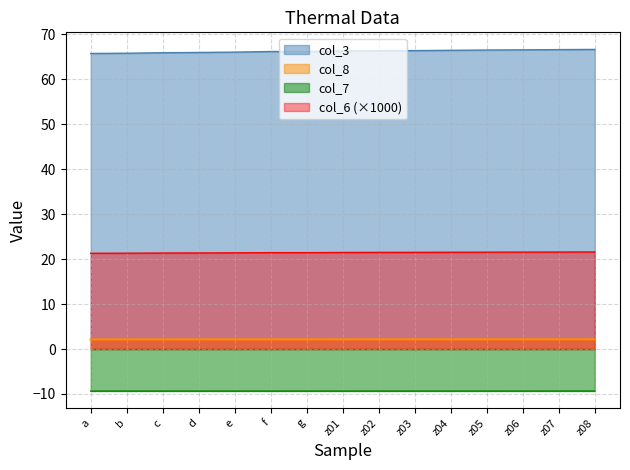

What is the spread (max minus min) of values at f?

75.6